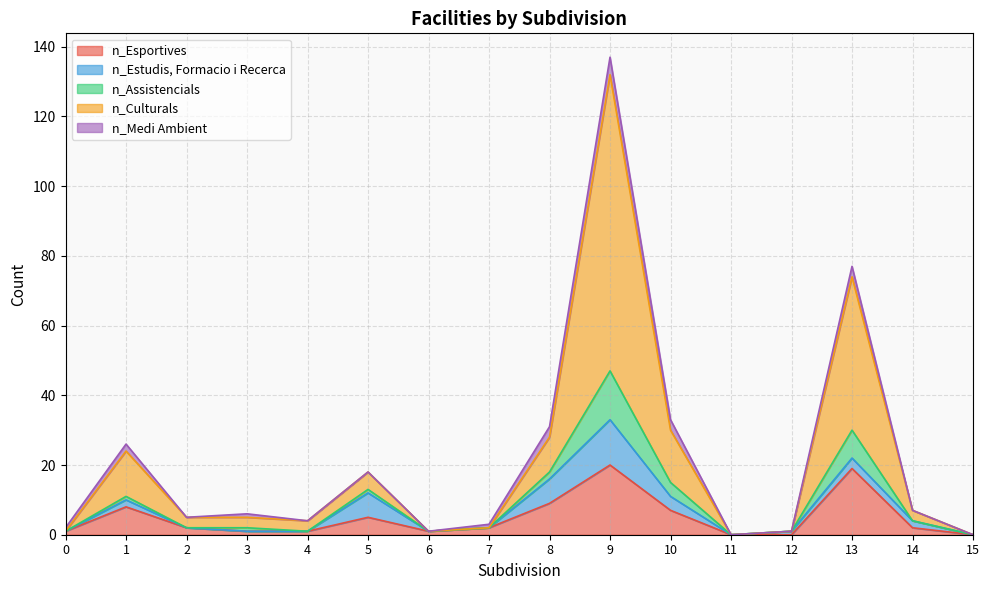

Between 1 and 5, which is larger?

1